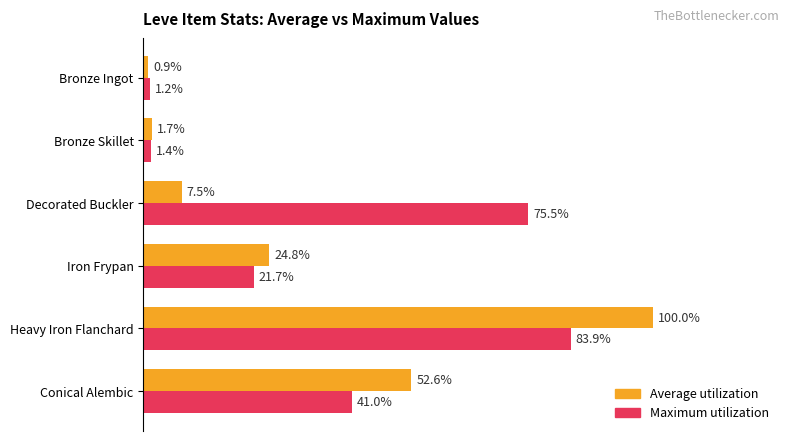

What are all the series names shown in the legend?

Average utilization, Maximum utilization